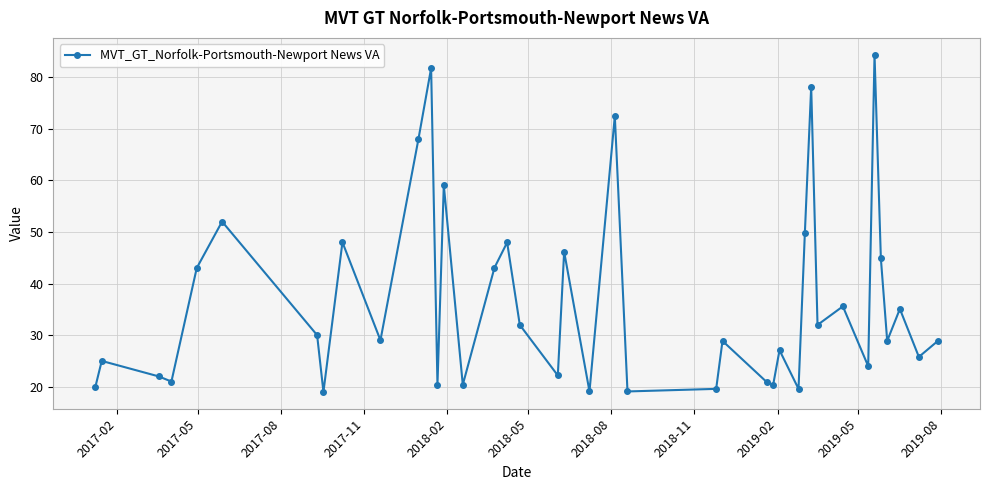

What is the sum of all values?

1464.1